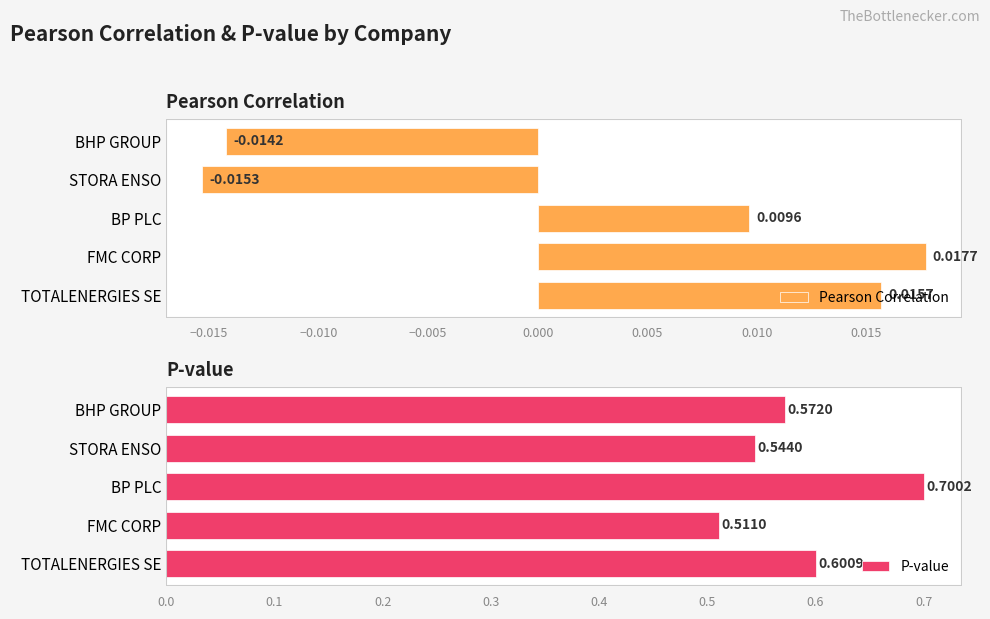

Count the P-value values in the range 0 to 1.

5